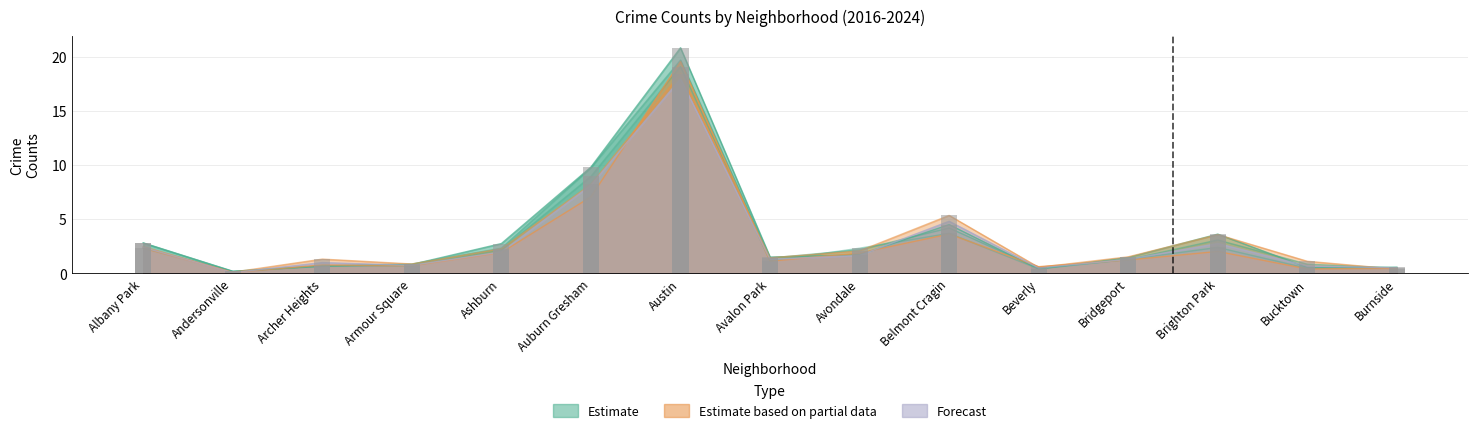

What is the sum of the 2017 values at Beverly and Austin?

20.2